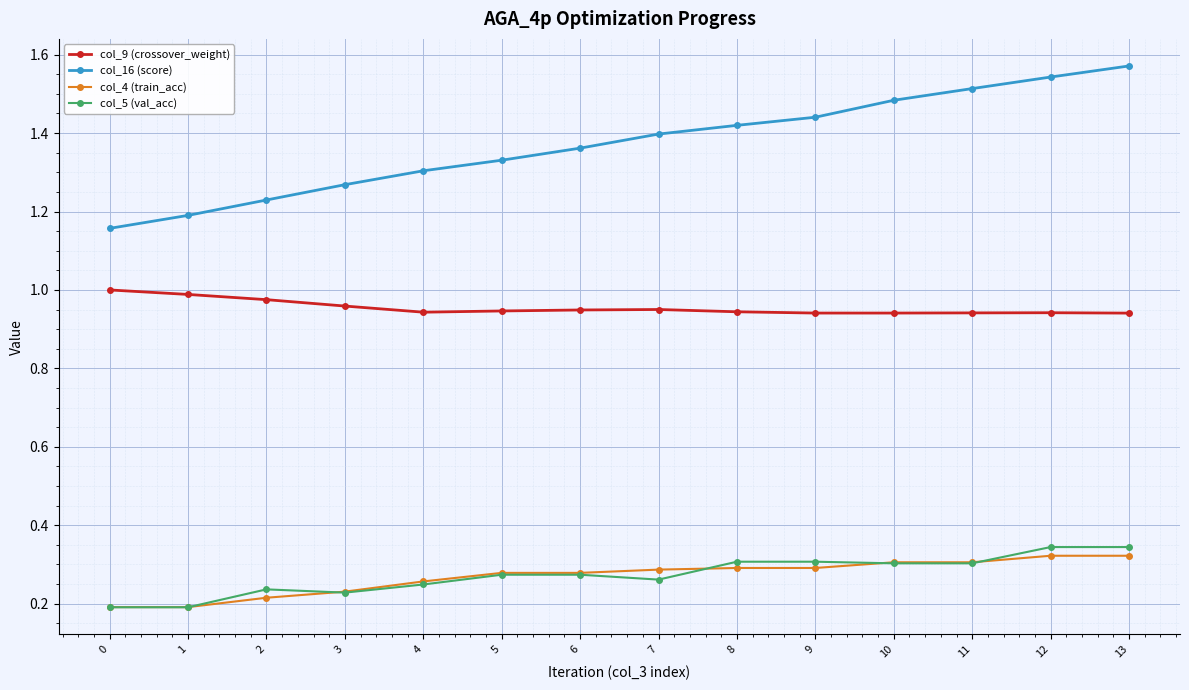

True or false: col_16 (score) and col_5 (val_acc) intersect in this chart.

False